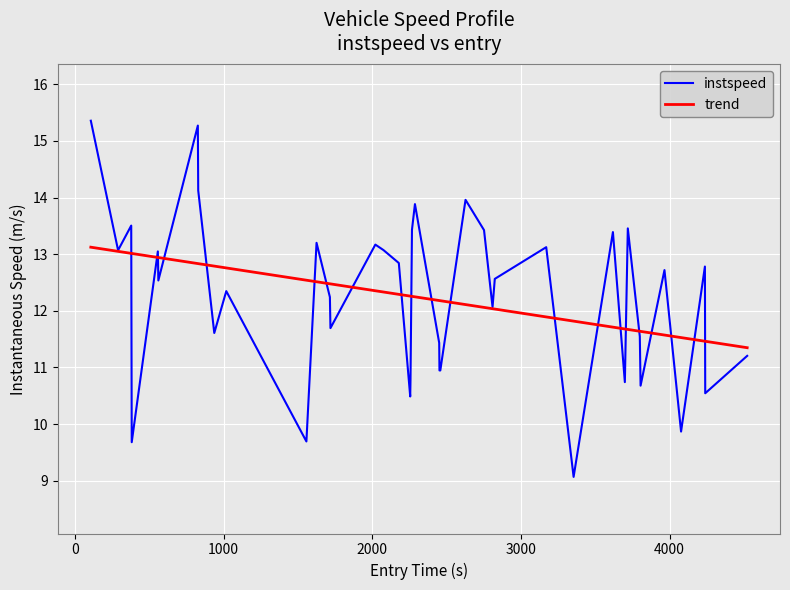

What is the maximum value for trend?

13.1